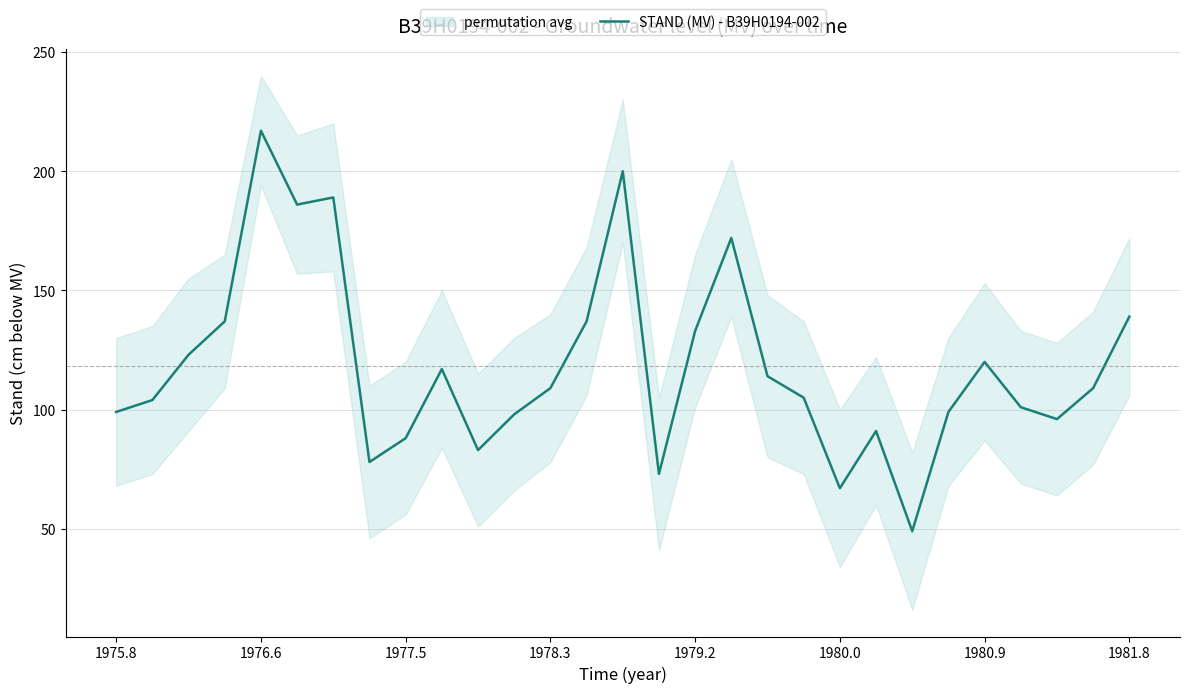

The STAND (MV) - B39H0194-002 series shows 104 at 1980.0. True or false?

False